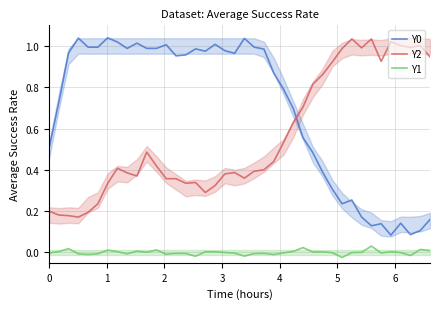

True or false: Y1 and Y0 intersect in this chart.

False